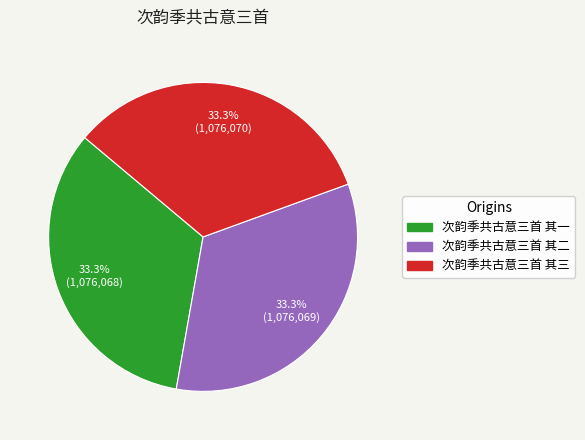

What is the ratio of the value at 次韵季共古意三首 其三 to the value at 次韵季共古意三首 其一?

1.0